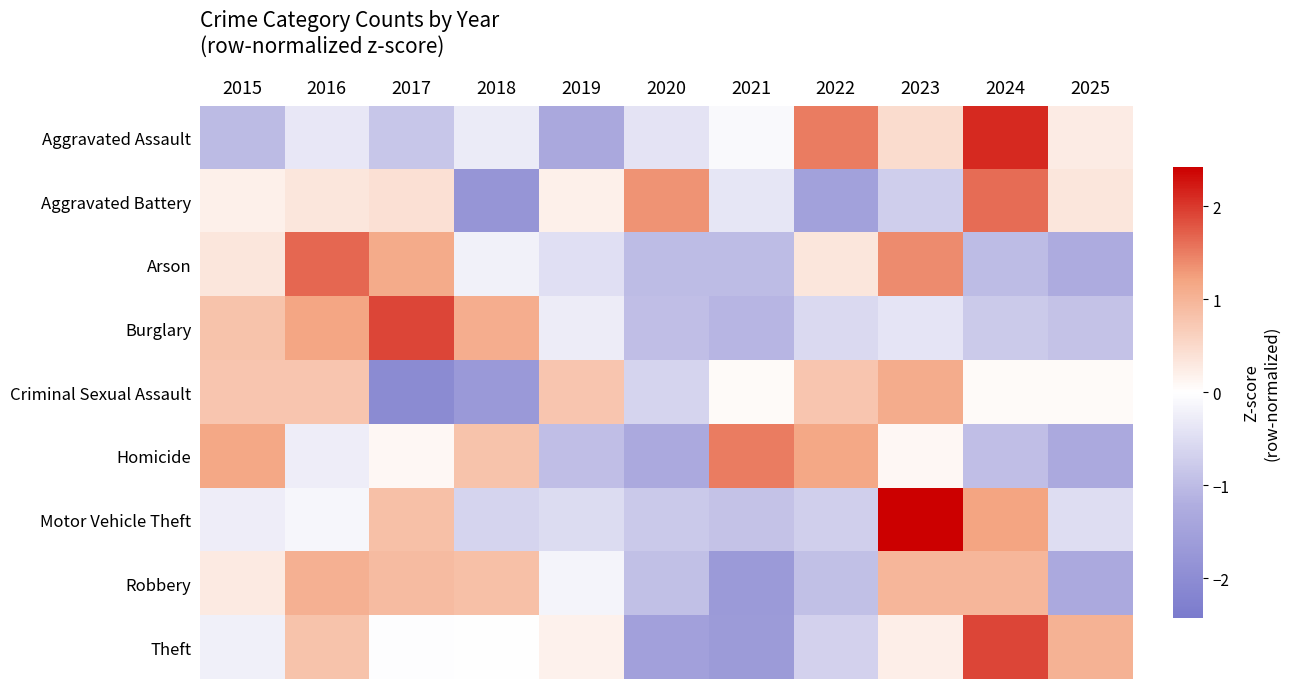

Count the number of categories in the chart.

11